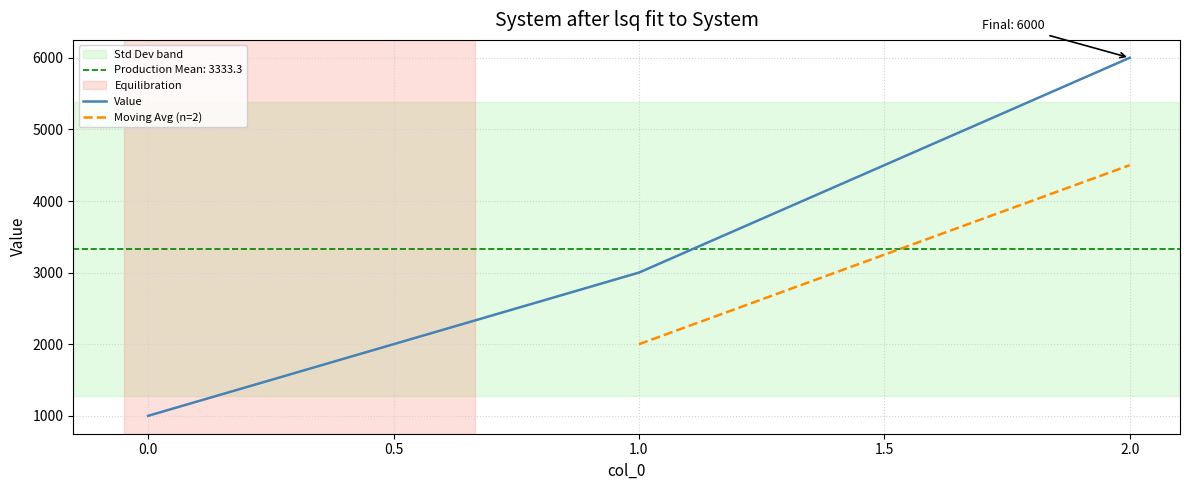

Rank the categories by value from lowest to highest.

0, 1, 2